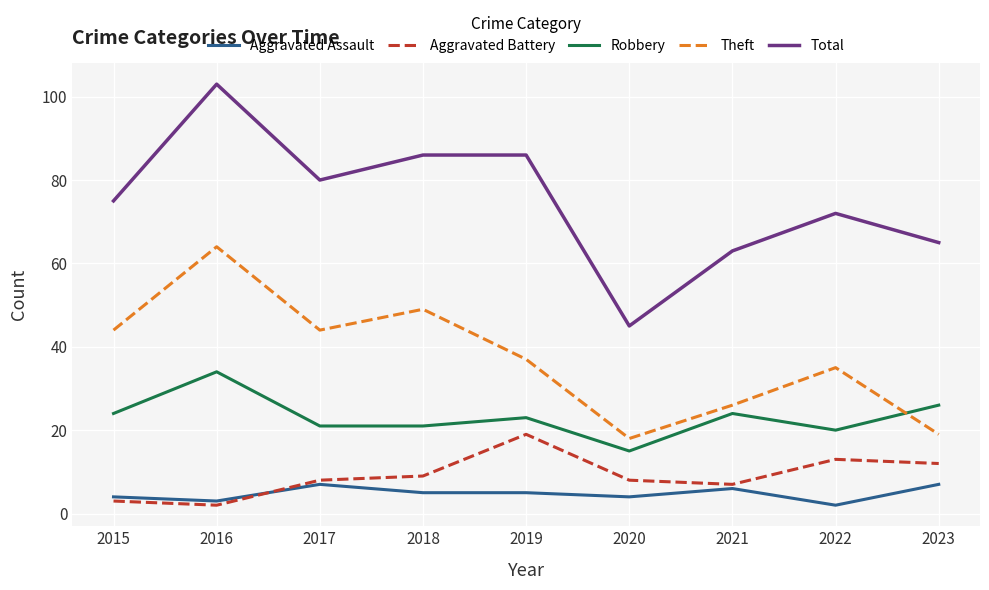

The value of Total at 2017 is 55. True or false?

False